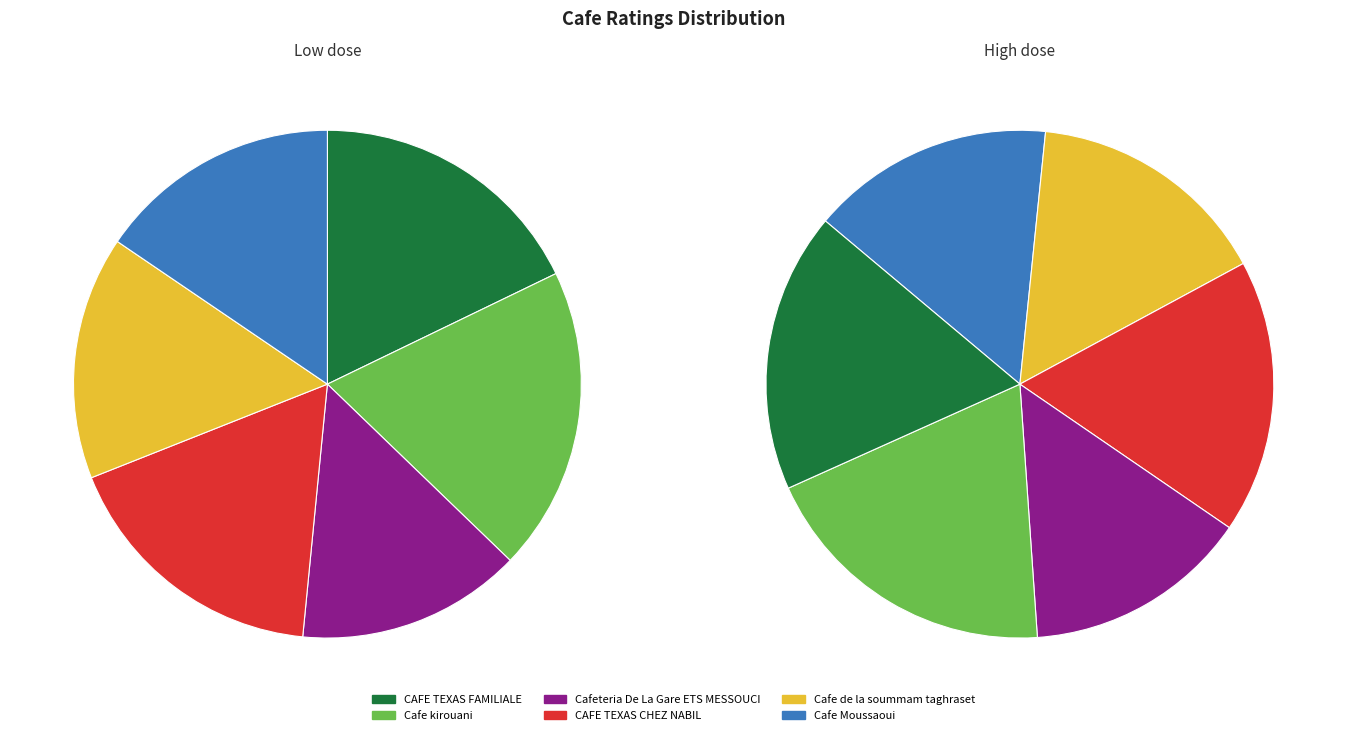

True or false: Cafe kirouani accounts for 11% of the total.

False